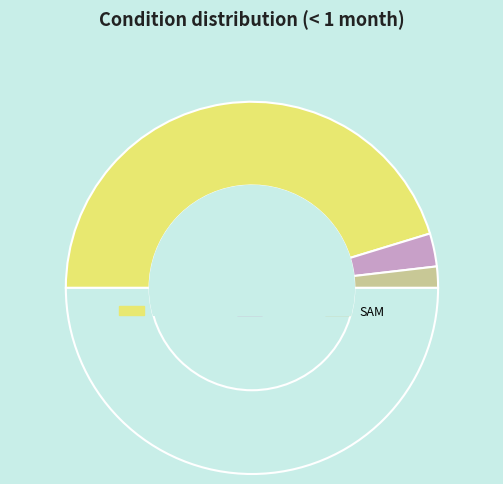

Rank the categories by value from highest to lowest.

Diarrhoea, MAM, SAM